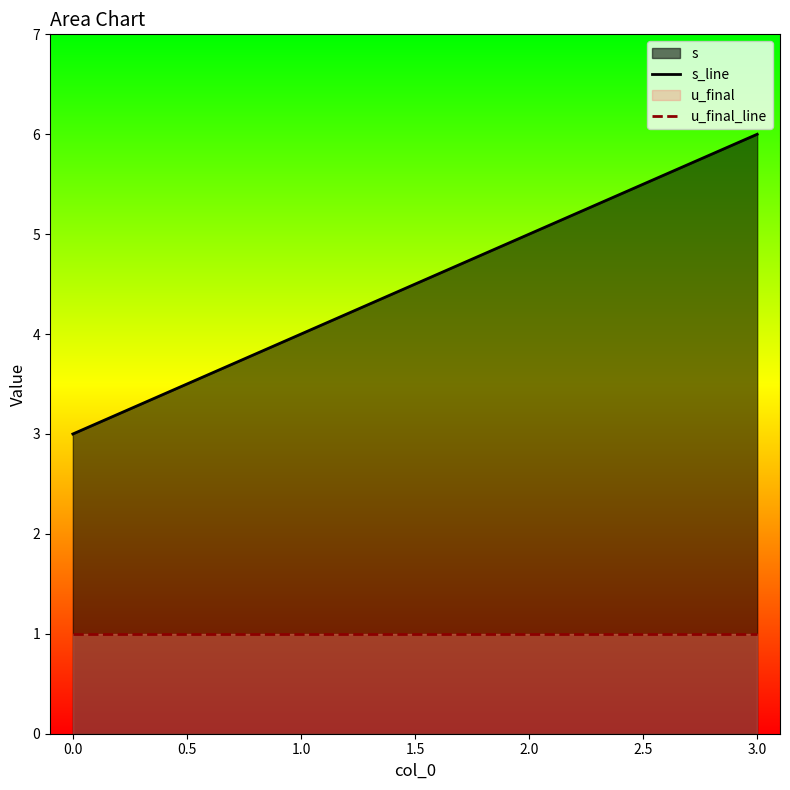

Which series has the largest total across all categories?

s_line